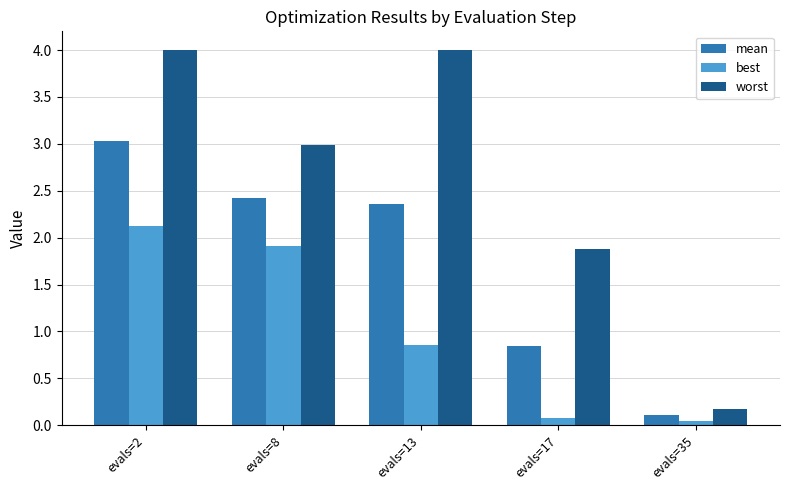

The worst series shows 6.4 at evals=13. True or false?

False